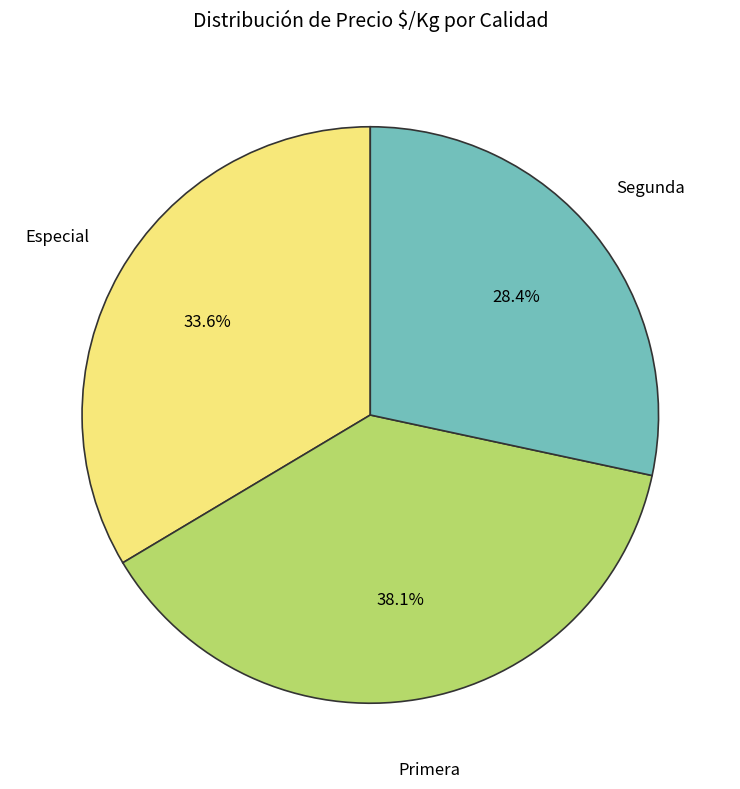

What is the largest slice in the pie chart?

Primera